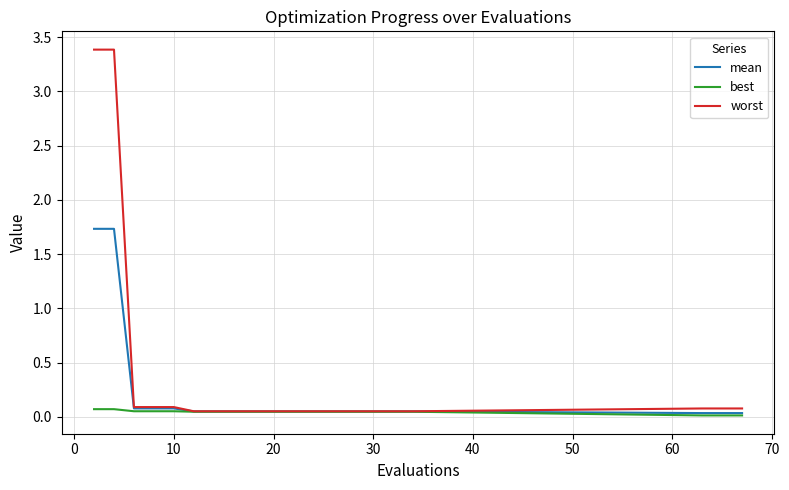

At how many categories does at least one series exceed 0?

21